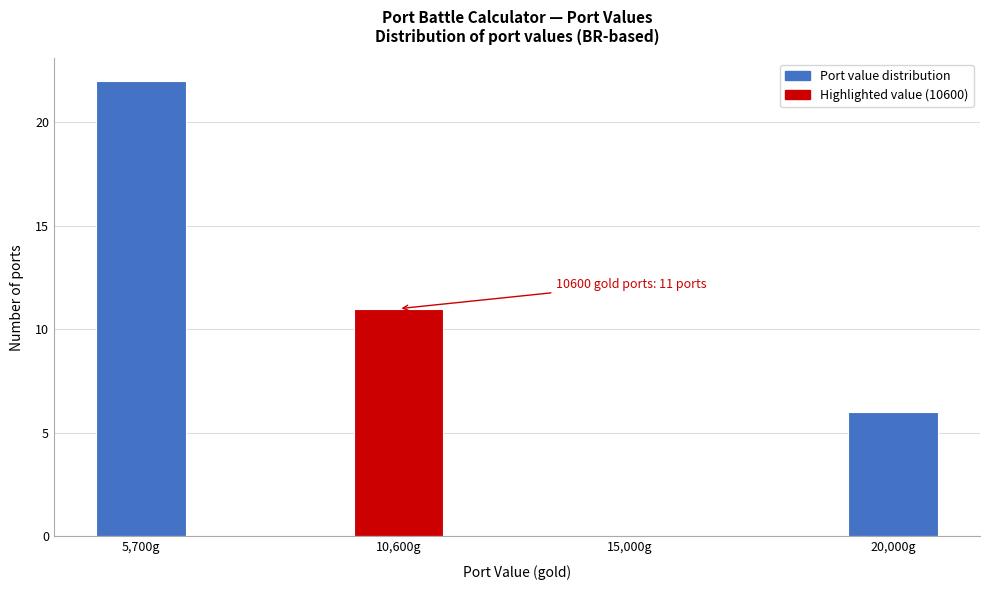

Reading left to right, extract all data points from this chart.

5,700g=22	10,600g=11	15,000g=0	20,000g=6